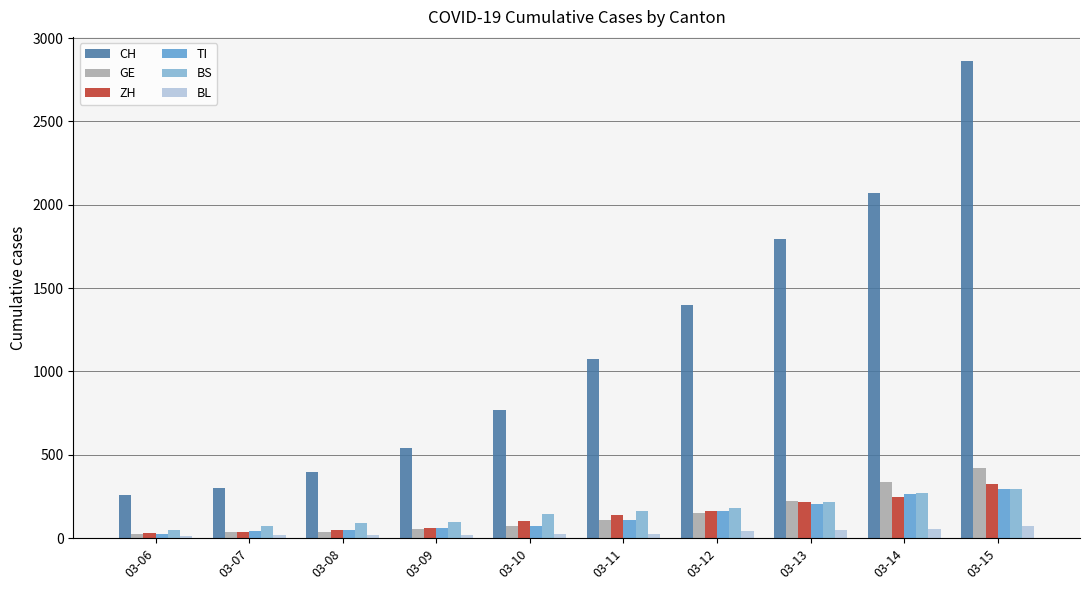

What is the sum of all BS values?

1589